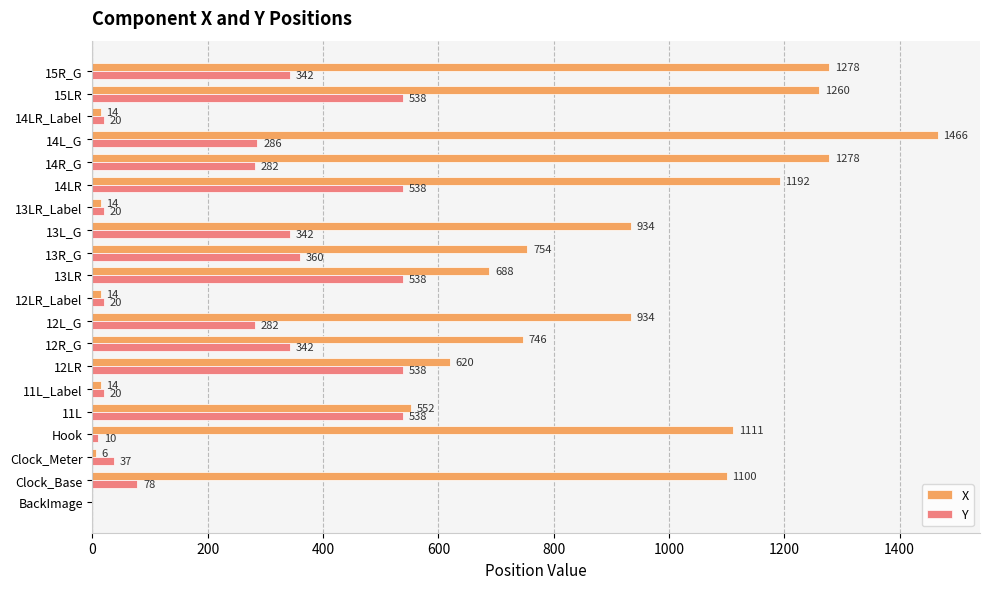

The value of X at 13LR is 688. True or false?

True